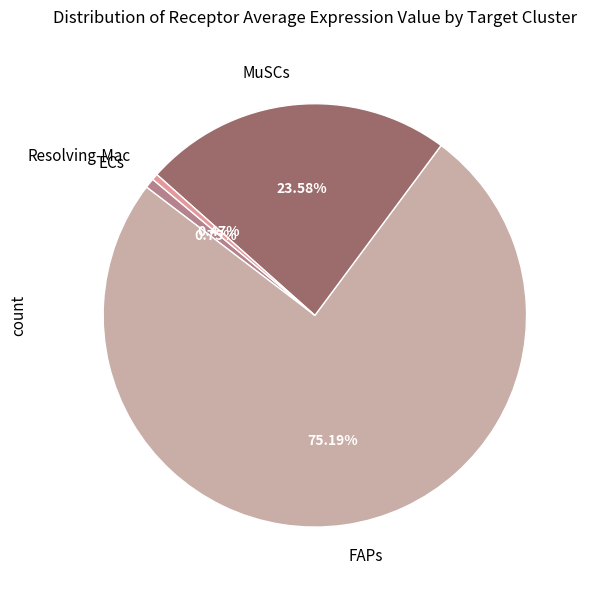

What percentage do MuSCs and Resolving-Mac together represent?

24.1%